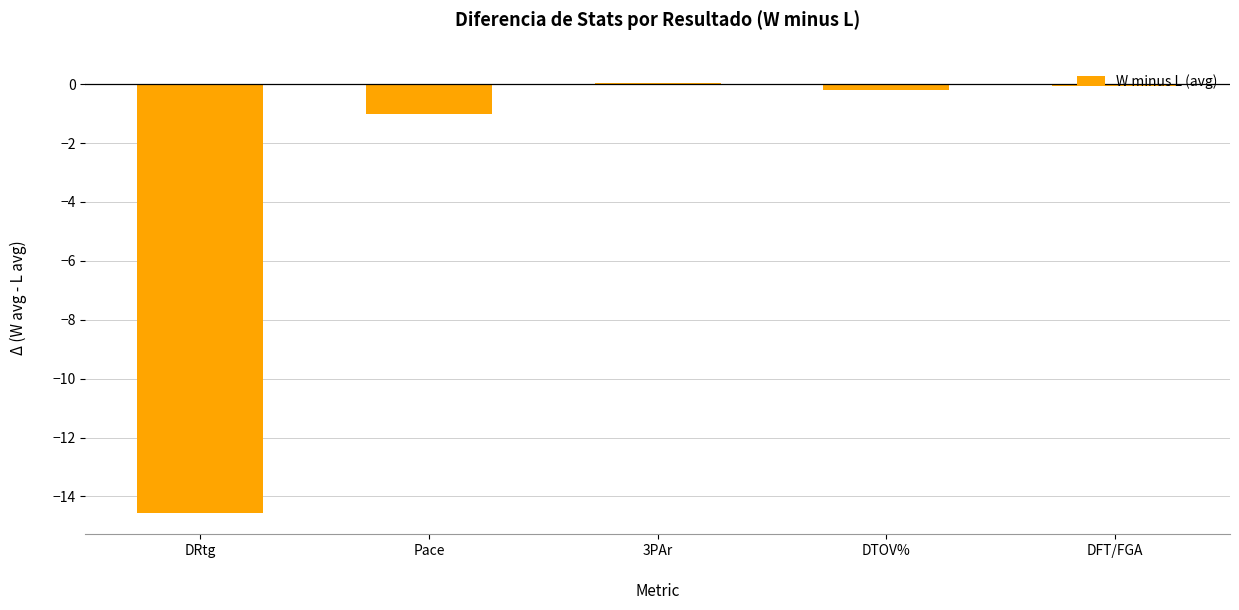

Where is the data nearest to the value -7?

Pace